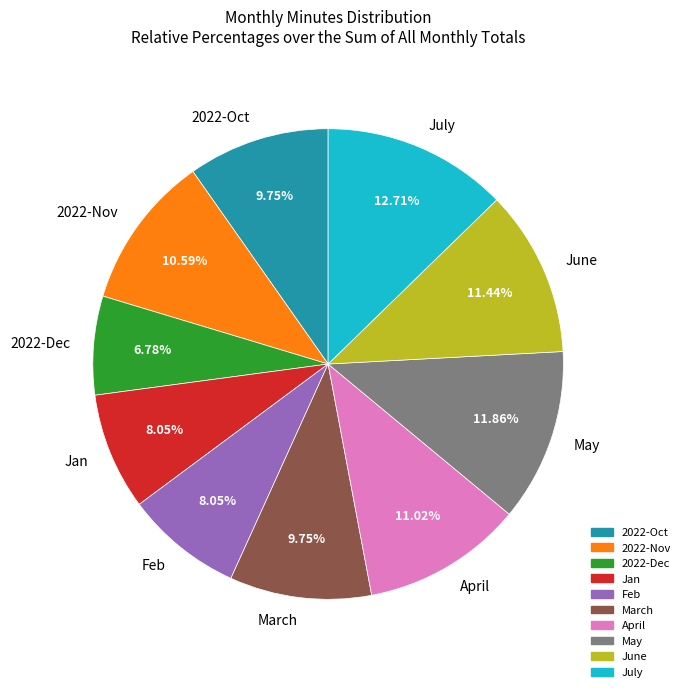

Is it true that April is 1% of the pie?

False